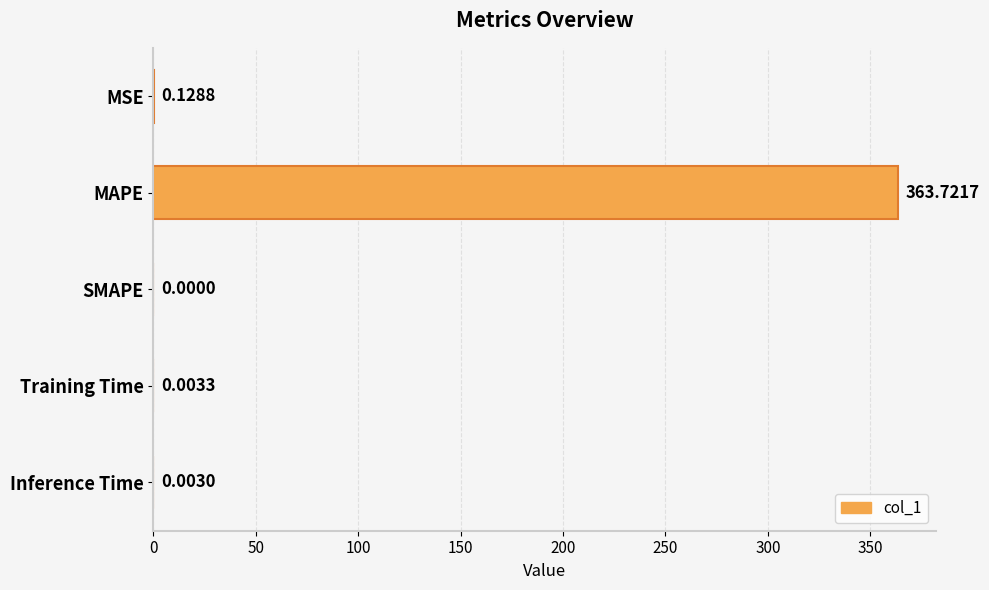

How many distinct data groups are displayed?

1